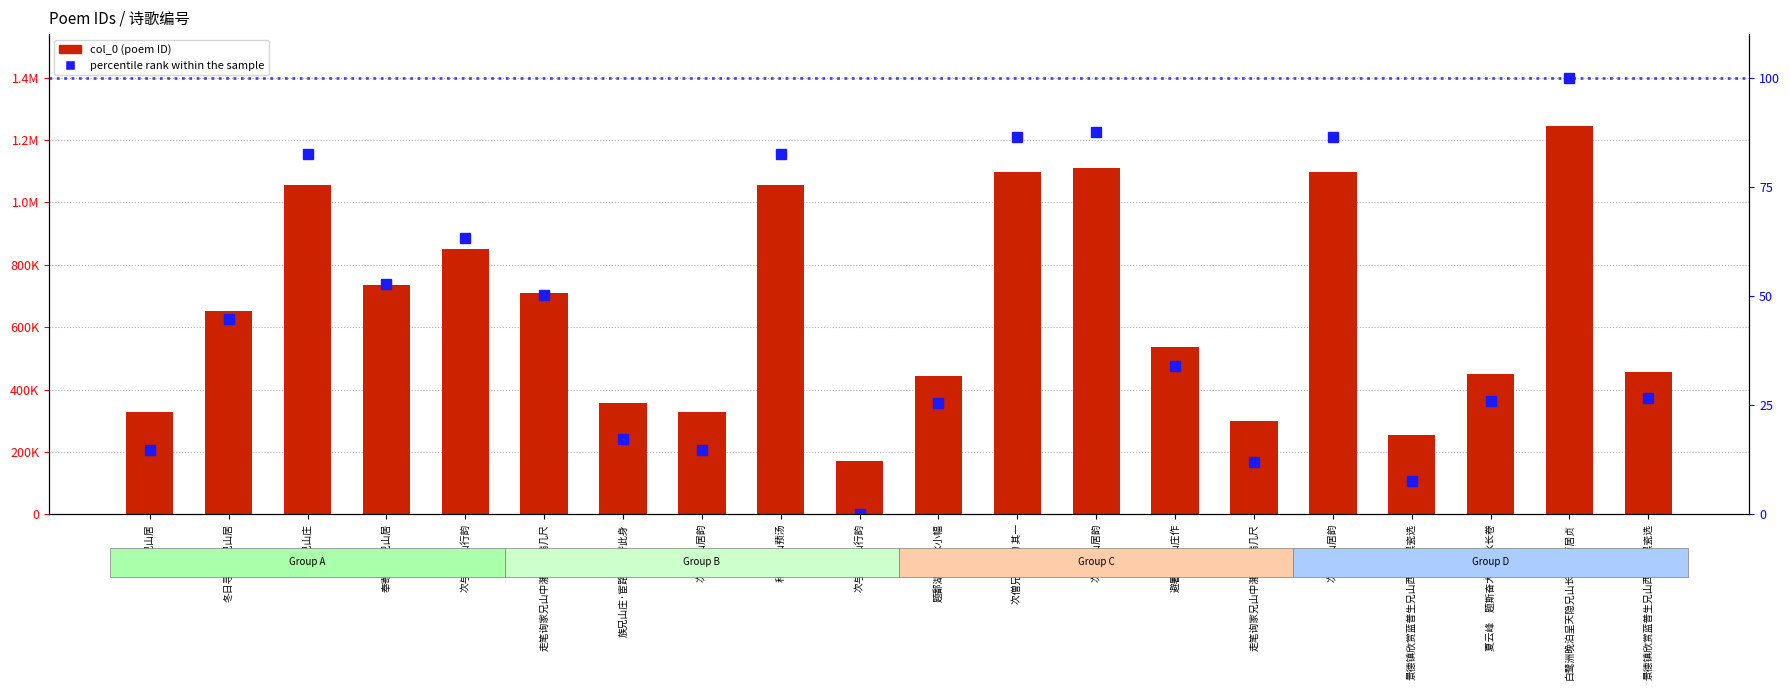

What is the total value across all series at 次僧兄山居韵?

328409.6